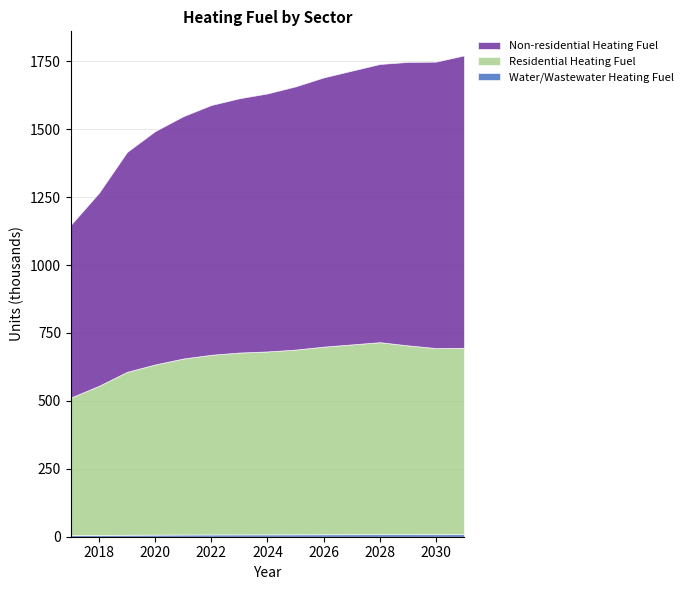

What is the sum of the Non-residential Heating Fuel values at 2018 and 2017?

1346220.1